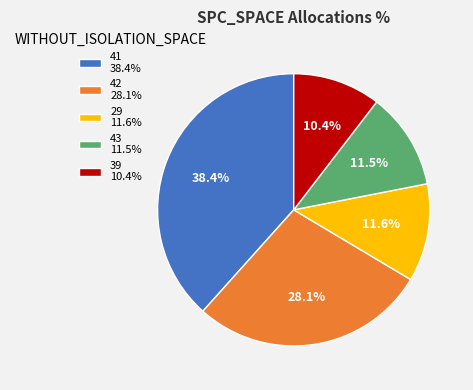

Is there a majority slice in this chart?

No